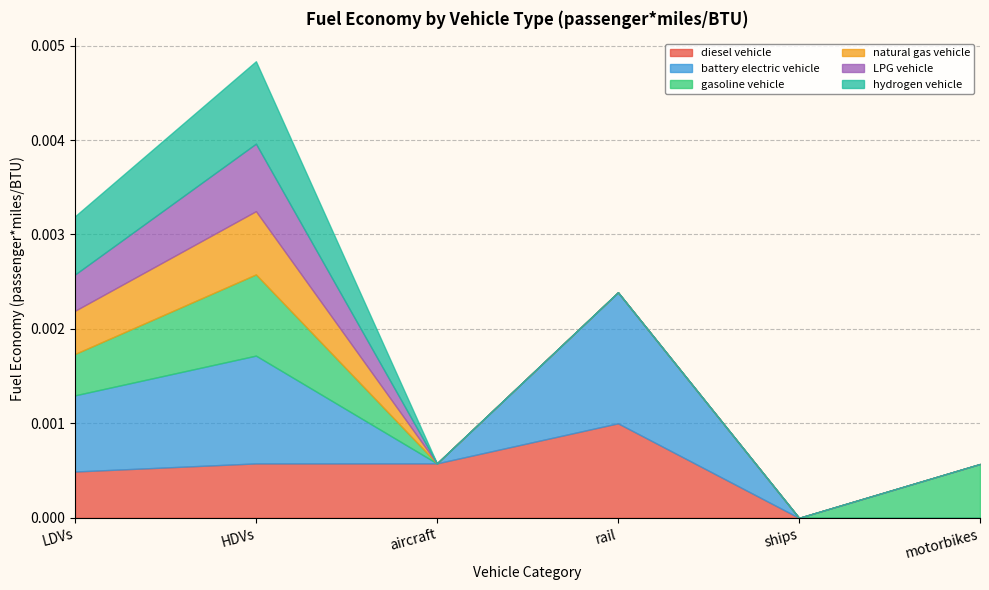

At how many categories does at least one series exceed 0?

5